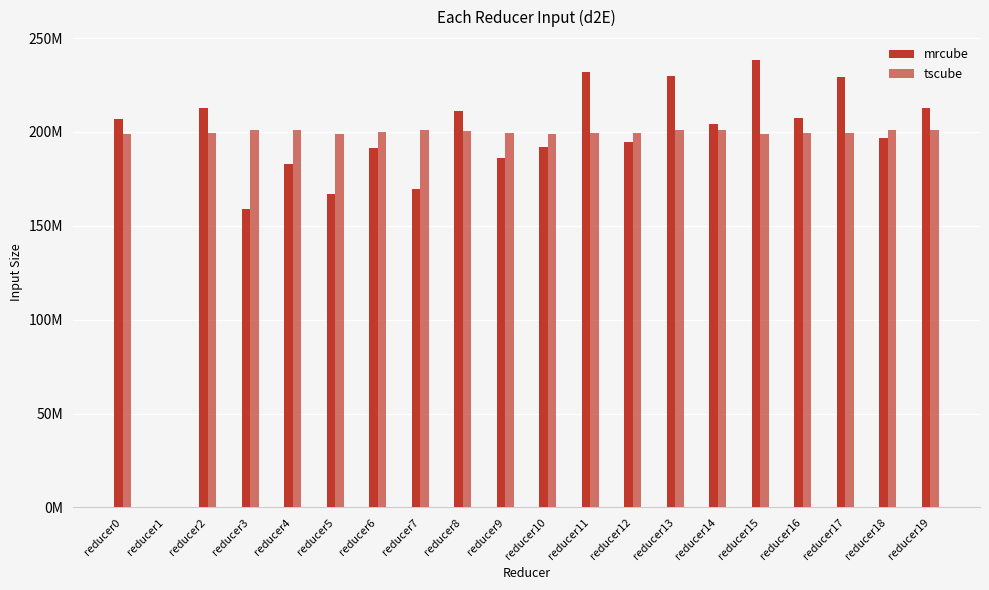

What is the difference between the highest and lowest values at reducer14?

3318784